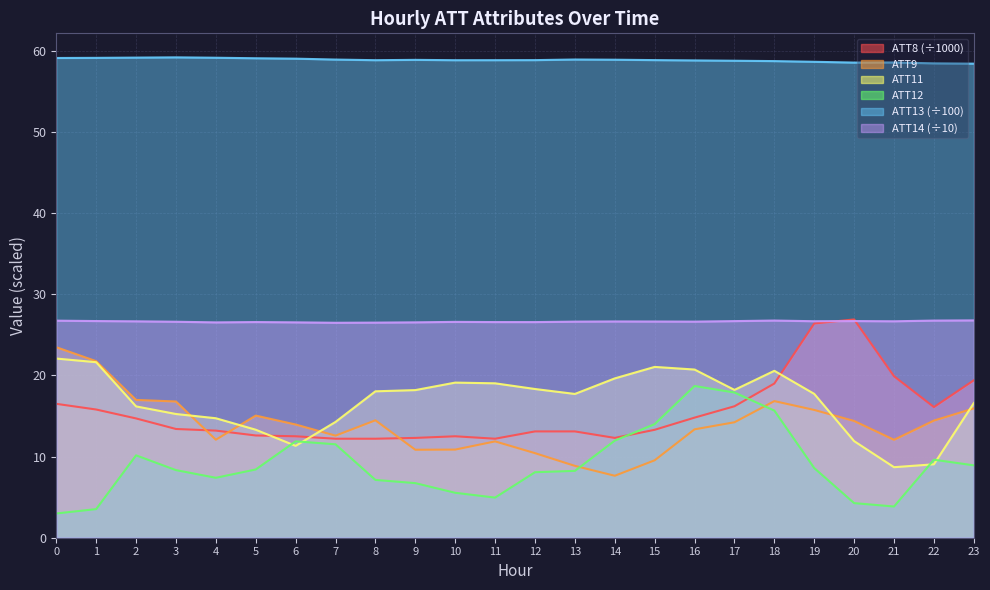

The ATT11 series shows 20.4 at 3. True or false?

False